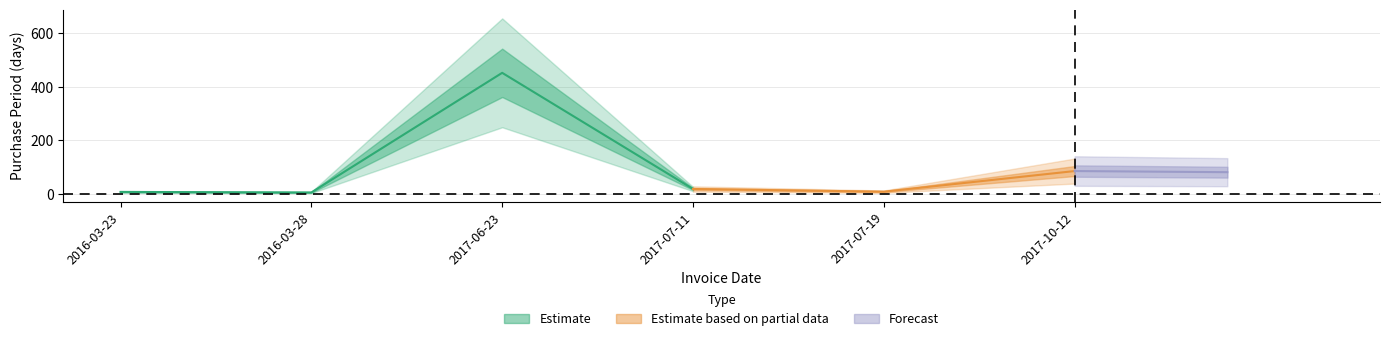

Which label corresponds to the smallest value in the chart?

2016-03-28